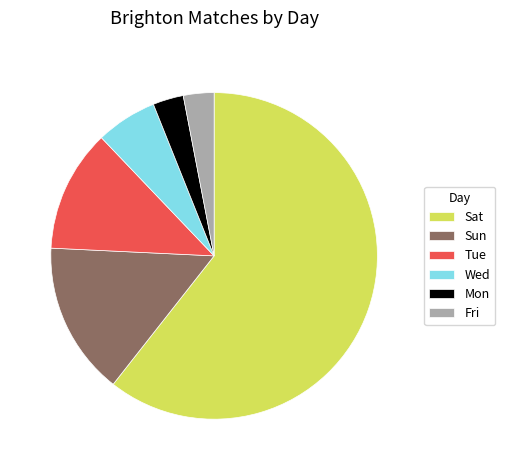

Is Fri the majority of the pie?

No